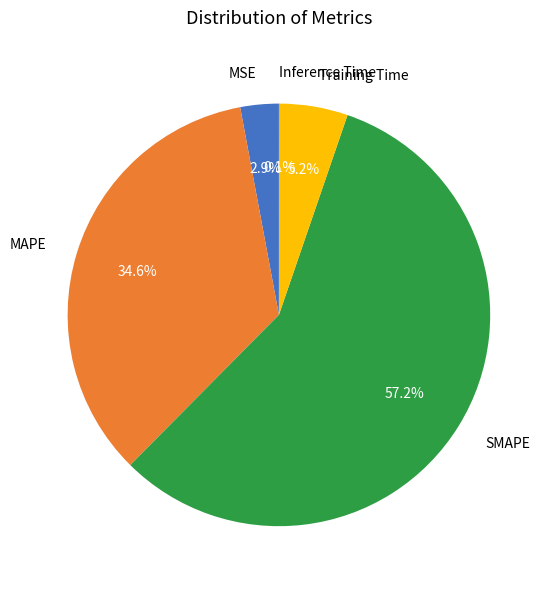

Is there a majority slice in this chart?

Yes